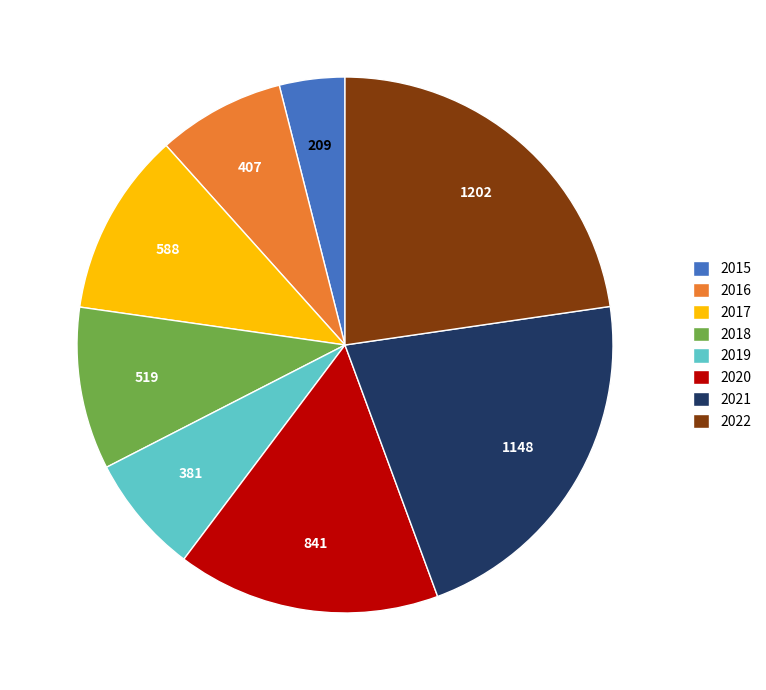

The 2018 slice represents 10% of the pie. True or false?

True